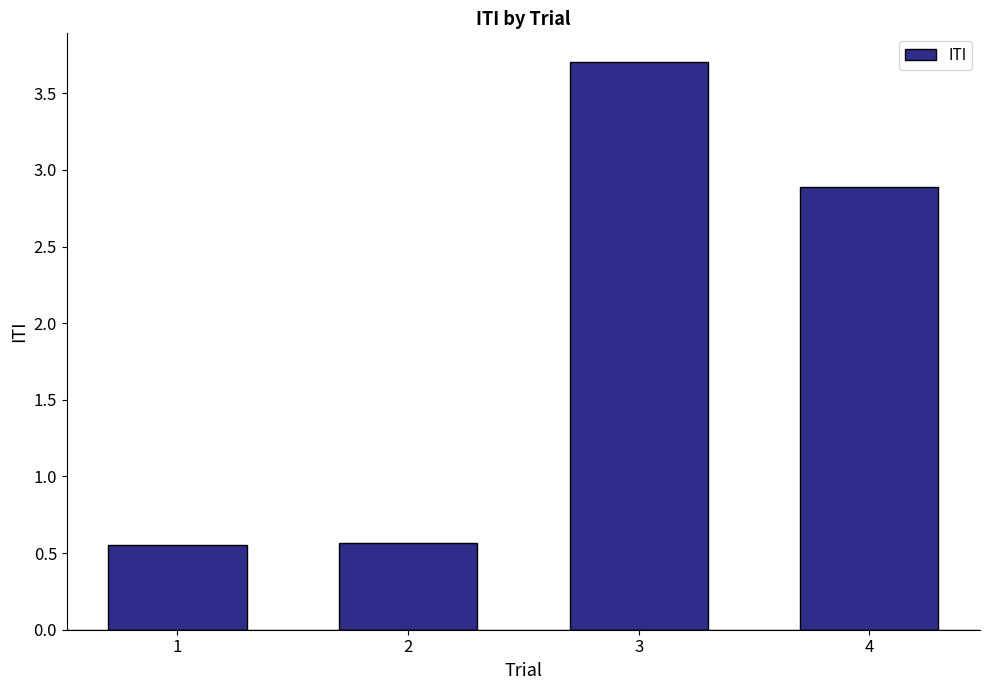

What is the value of the 4th bar from the left?

2.9